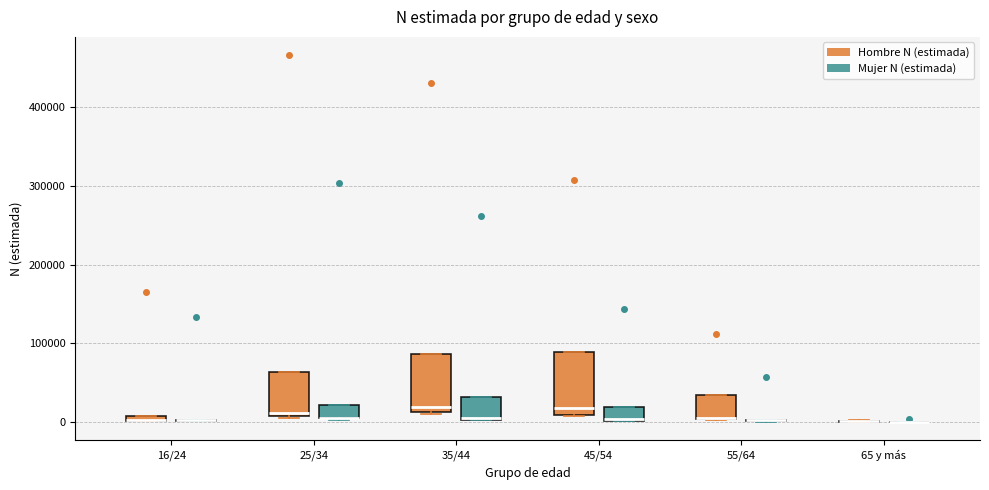

Where does the median line of the box for 45/54 (Hombre N (estimada)) sit on the y-axis? The values are not printed on the chart, so give them approximately, as read against the axis.

20000